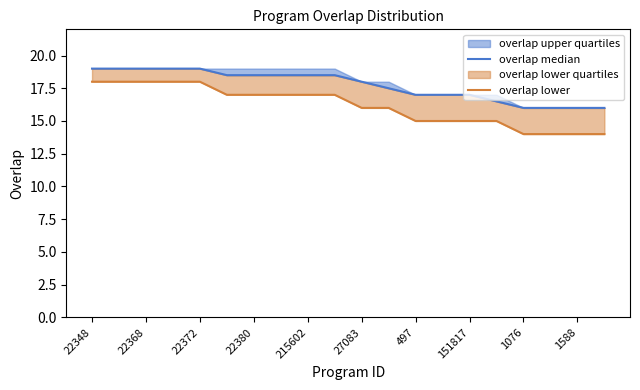

What position from the left is 215602?

9